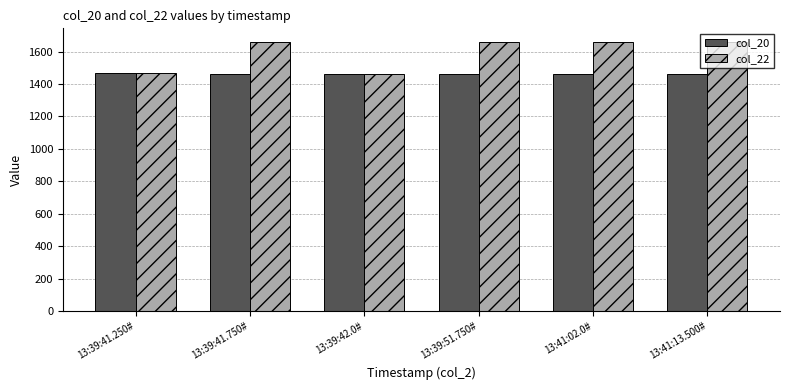

List the series in order of their overall mean, highest first.

col_22, col_20